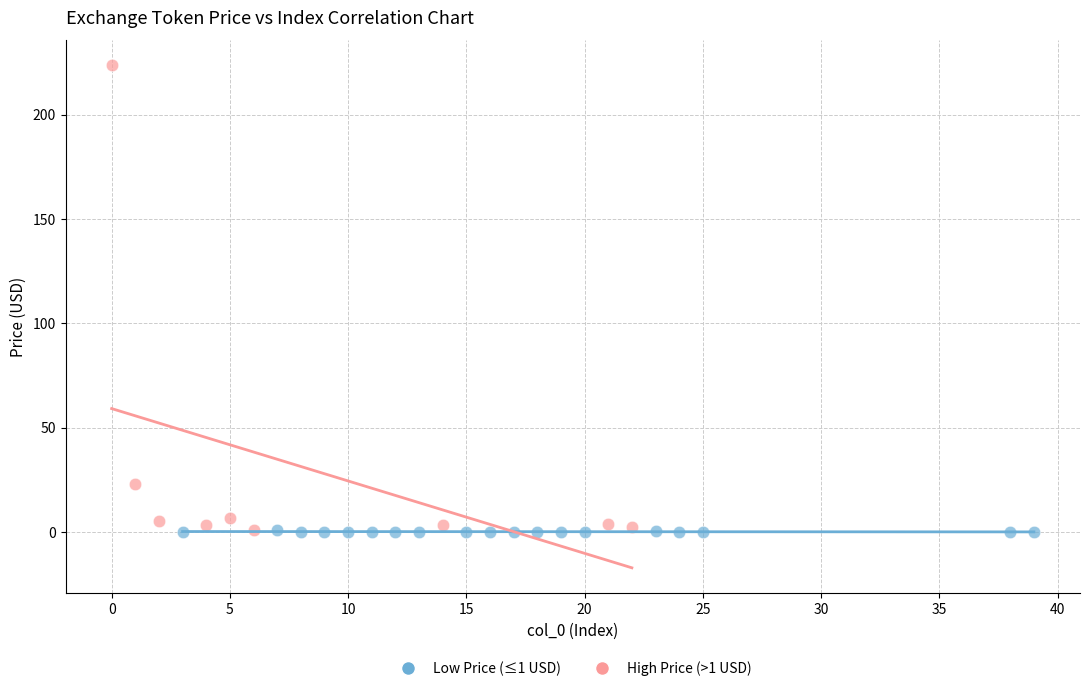

Which series has the widest spread of Y values?

High Price (>1 USD)